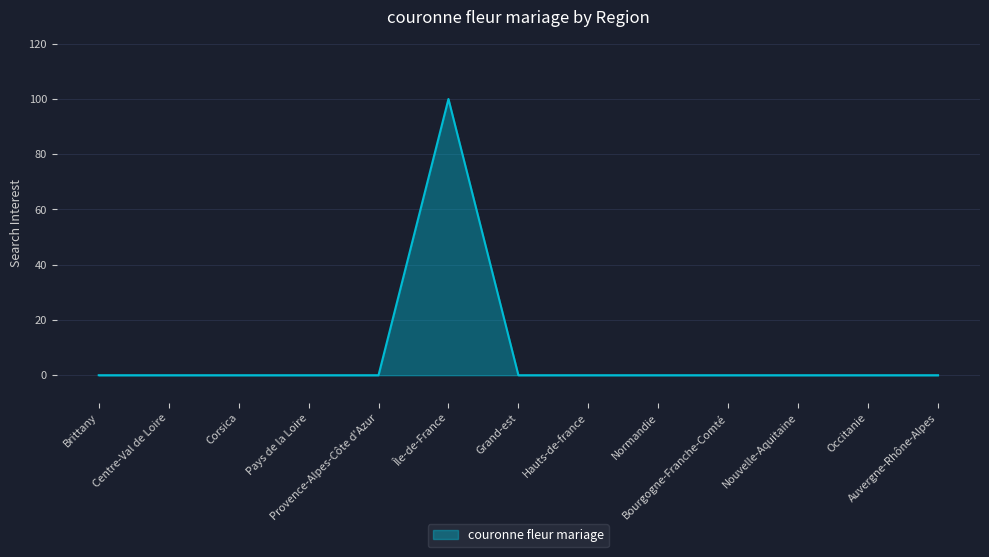

Does the chart display data point markers on the line(s)?

No